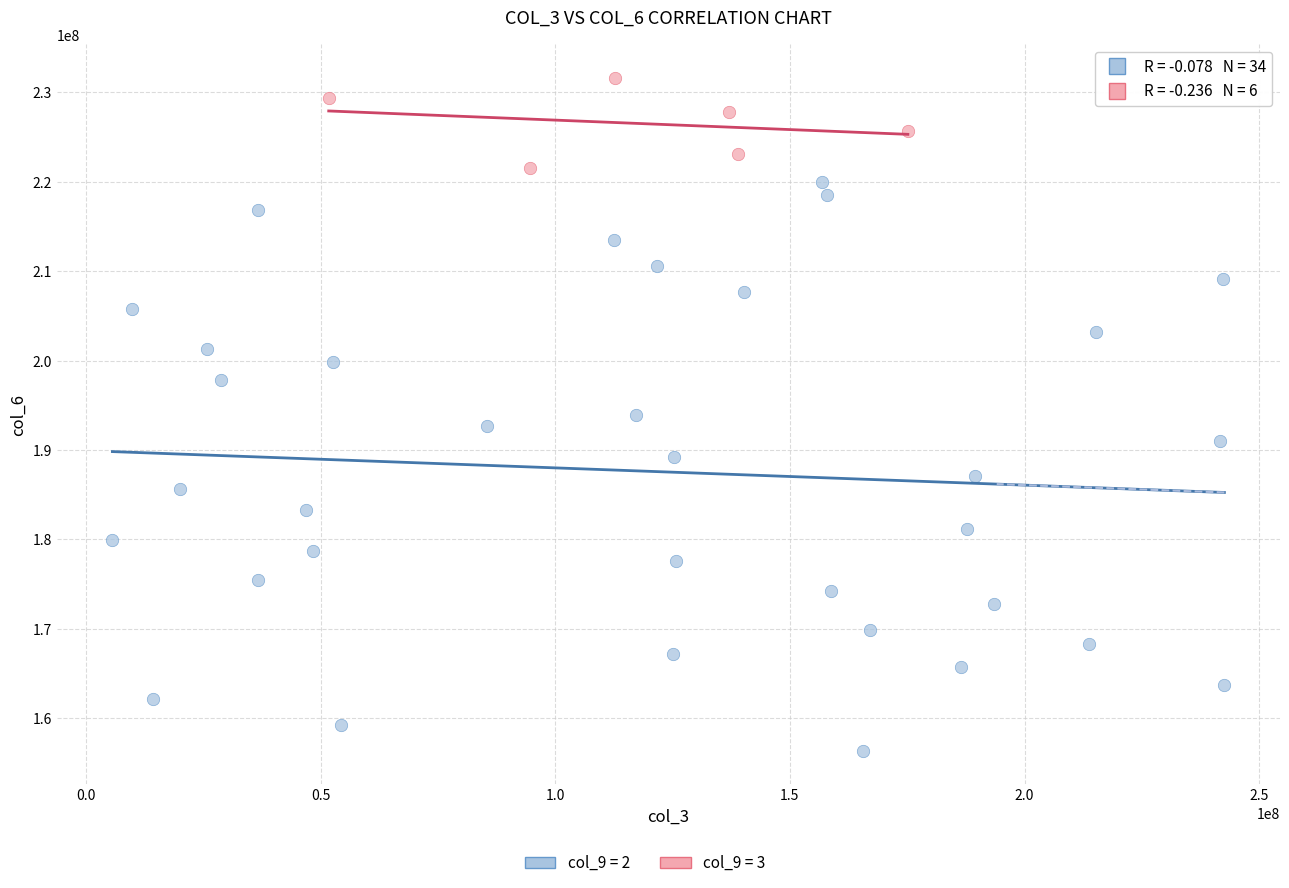

Which series contains the highest Y value?

col_9 = 3